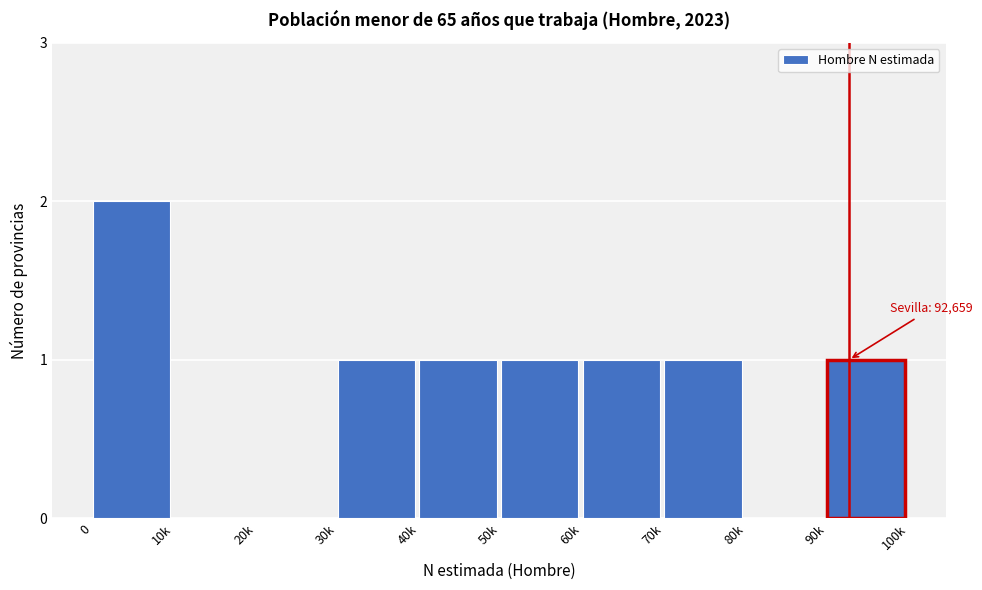

Reading left to right, what are all the values shown in this chart?

0=2	10k=0	20k=0	30k=1	40k=1	50k=1	60k=1	70k=1	80k=0	90k=1